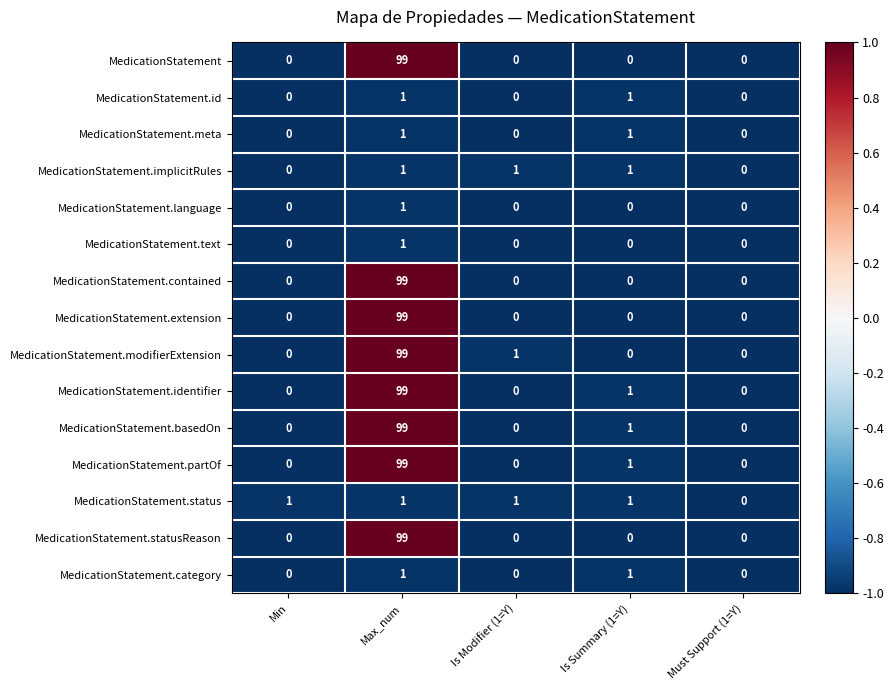

What is the greatest value displayed?

99